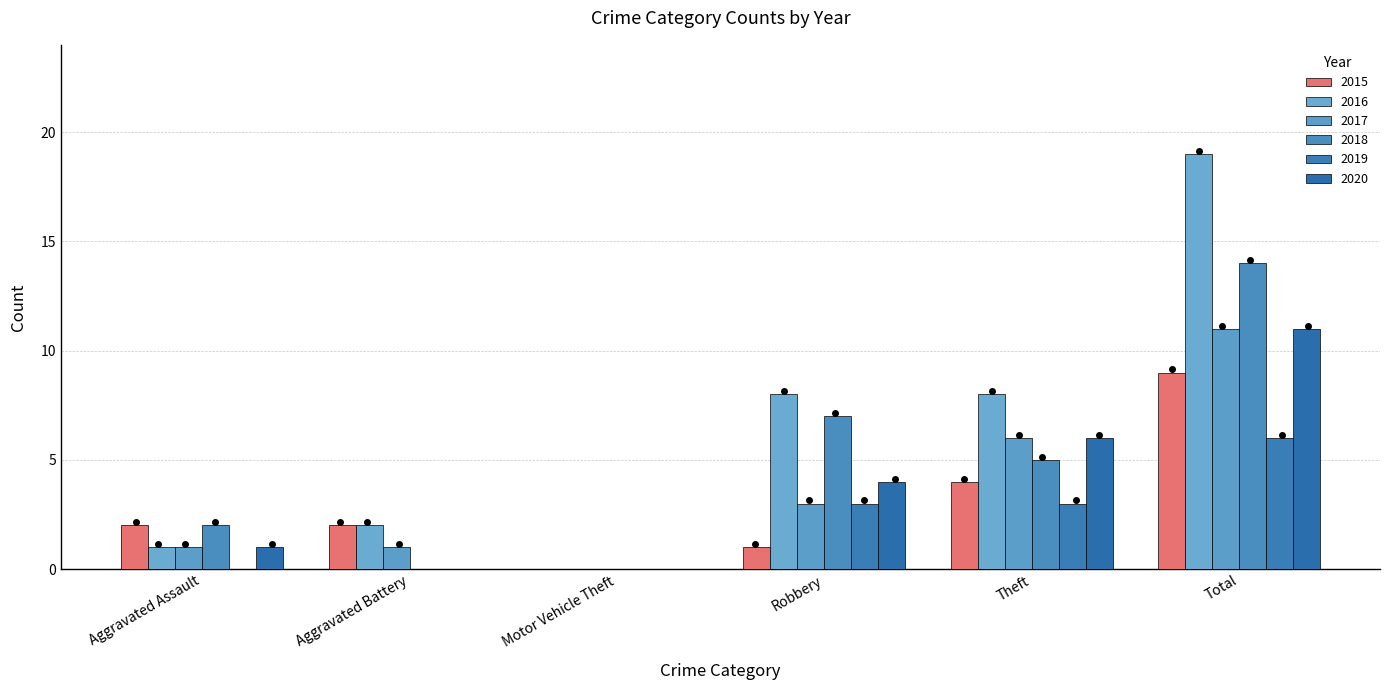

The value of 2020 at Aggravated Battery is 6. True or false?

False